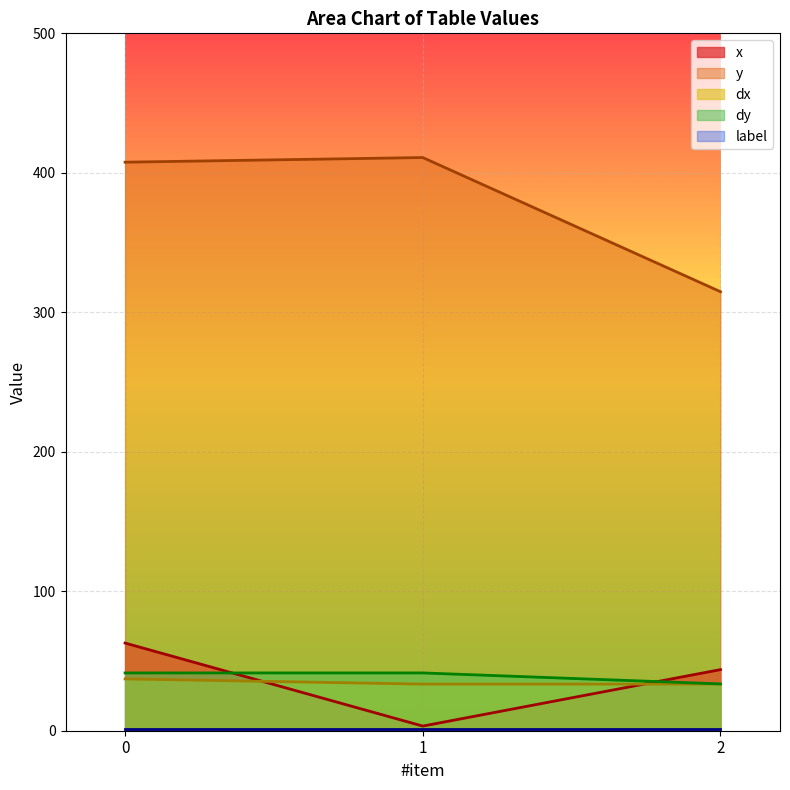

At which label does y reach its peak?

1